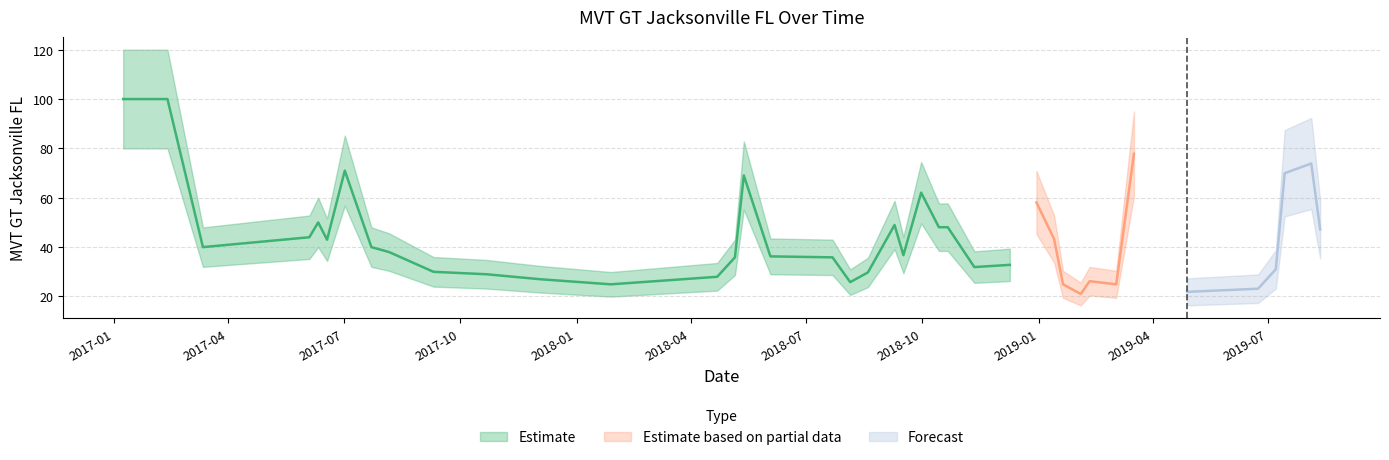

The chart shows a value of 24.9 at 2019-01-20. True or false?

True